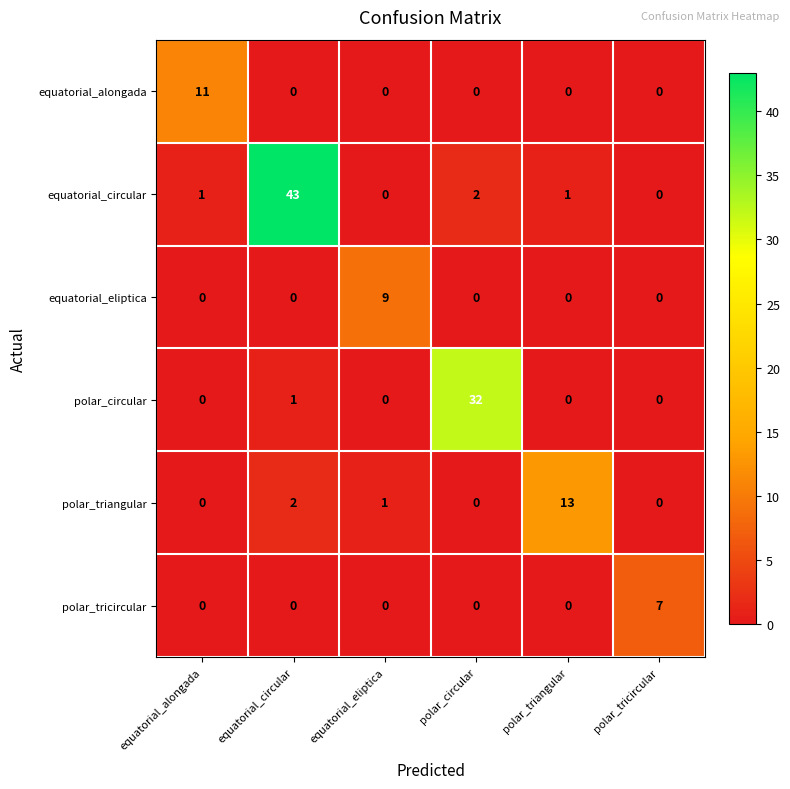

Is it true that polar_circular equals 32 at polar_circular?

True